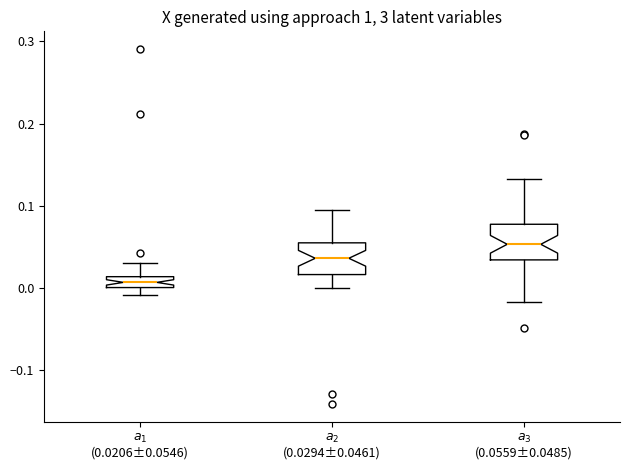

Which box's median line is the highest?

$a_3$ (0.0559±0.0485)